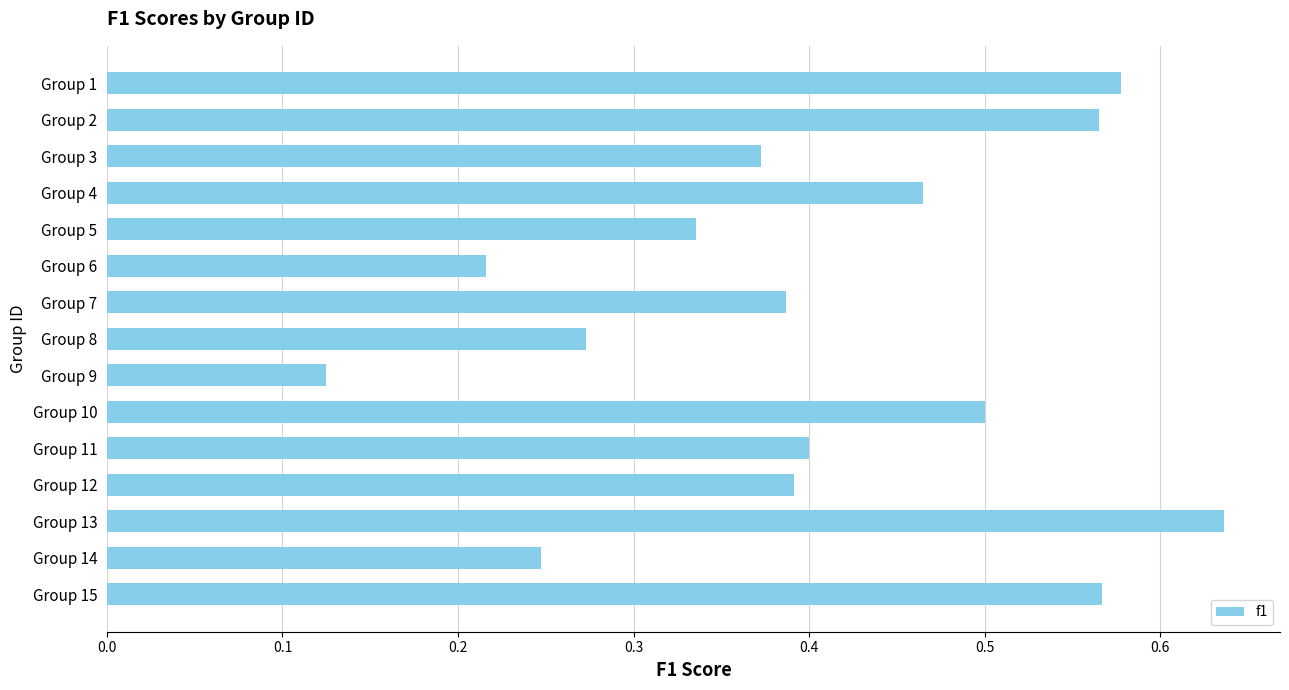

What is the sum of all values?

6.1